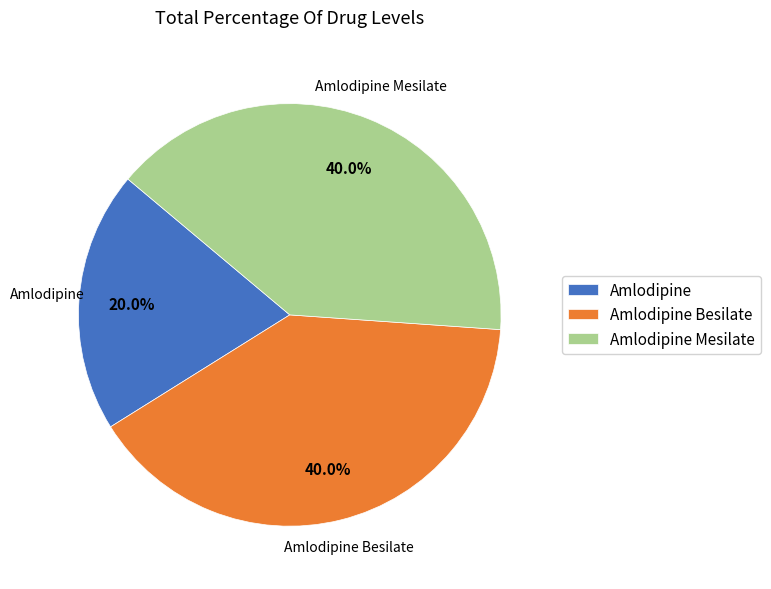

To the nearest percent, what is the difference between the largest and smallest slice percentages?

20%